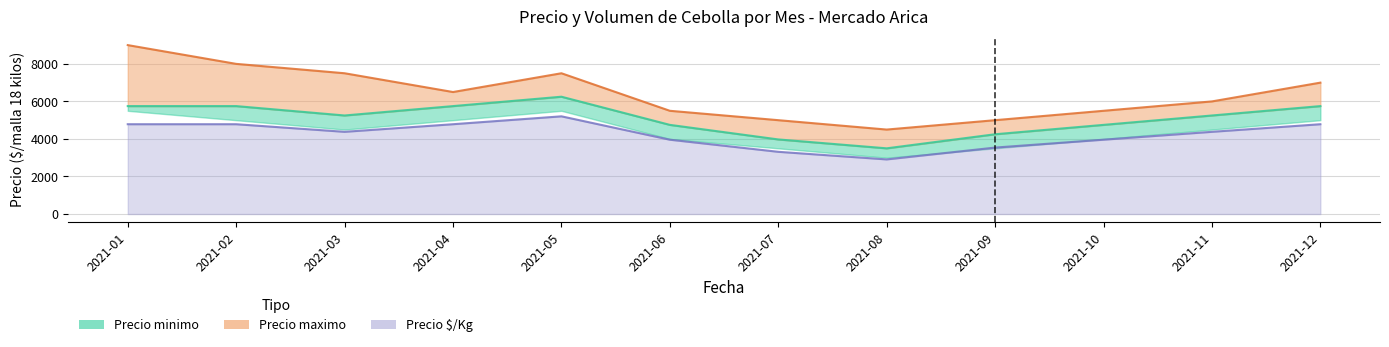

What is the minimum value shown in the chart?

2910